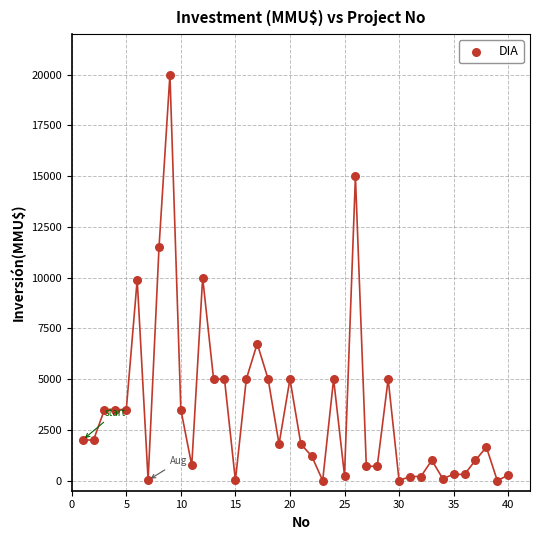

What is the range of Y values (max minus min)?

20000